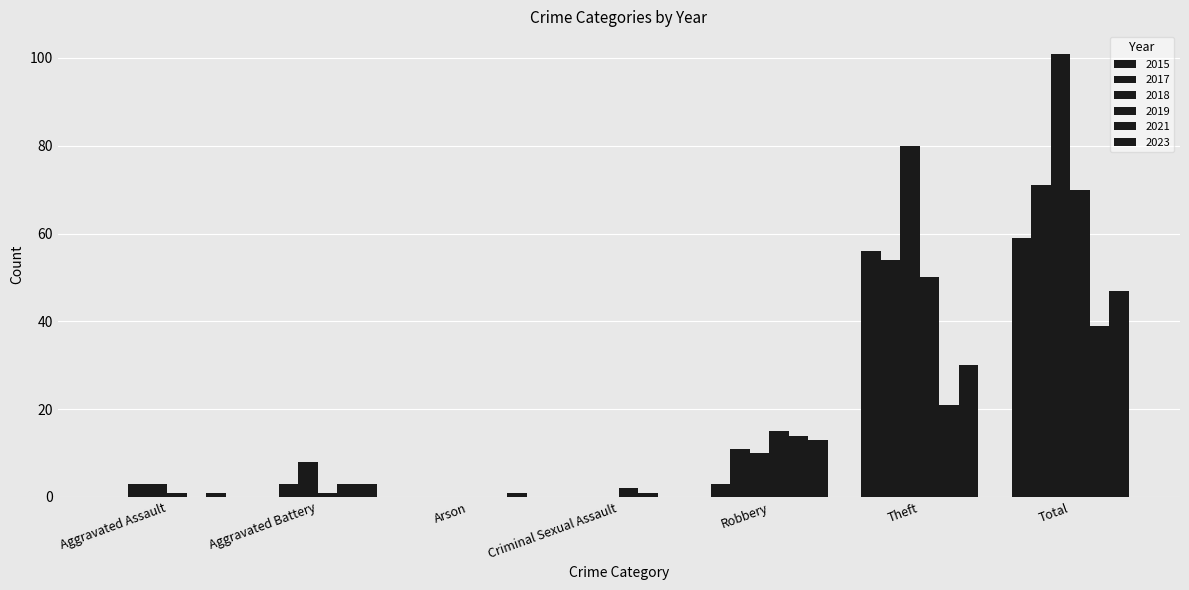

Are the bars horizontal?

No